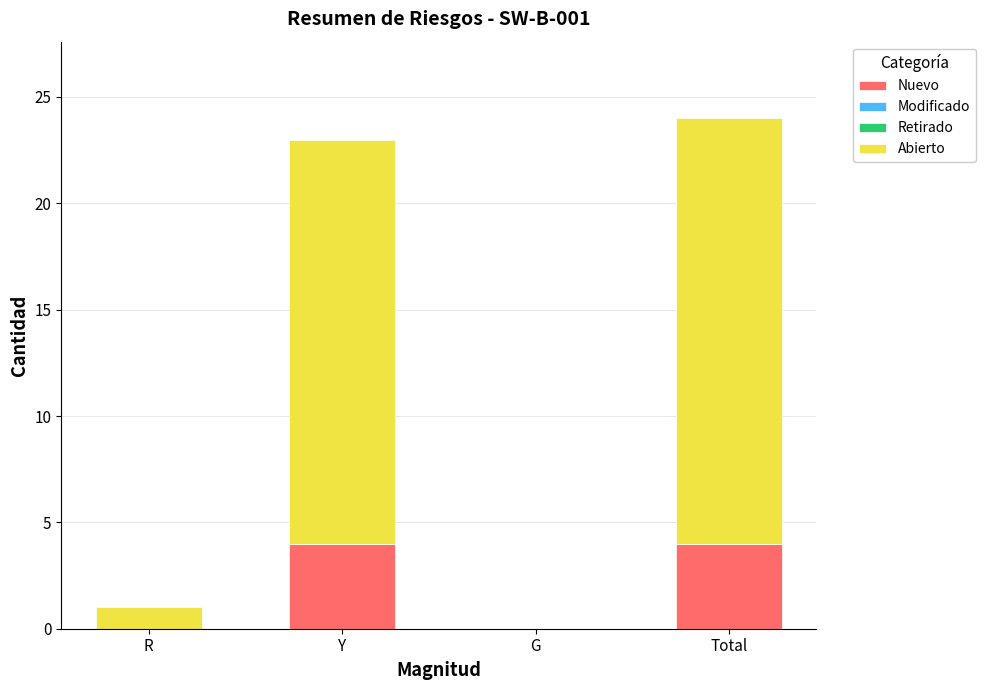

Does the chart contain stacked bars?

Yes